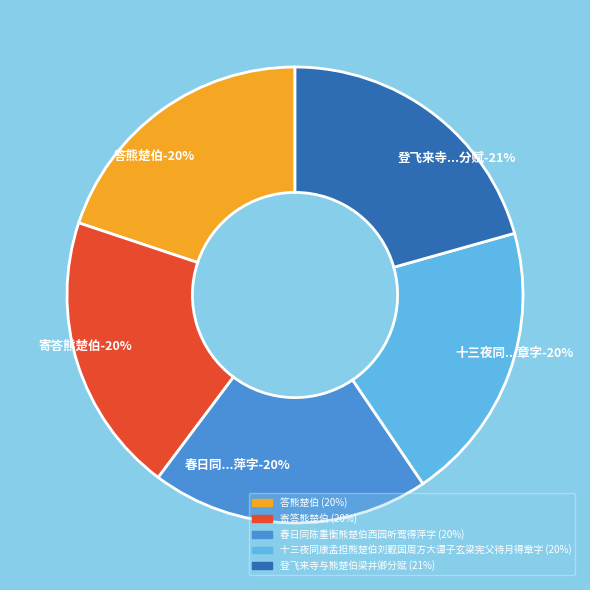

To the nearest percent, what percentage of the pie is 寄答熊楚伯?

20%